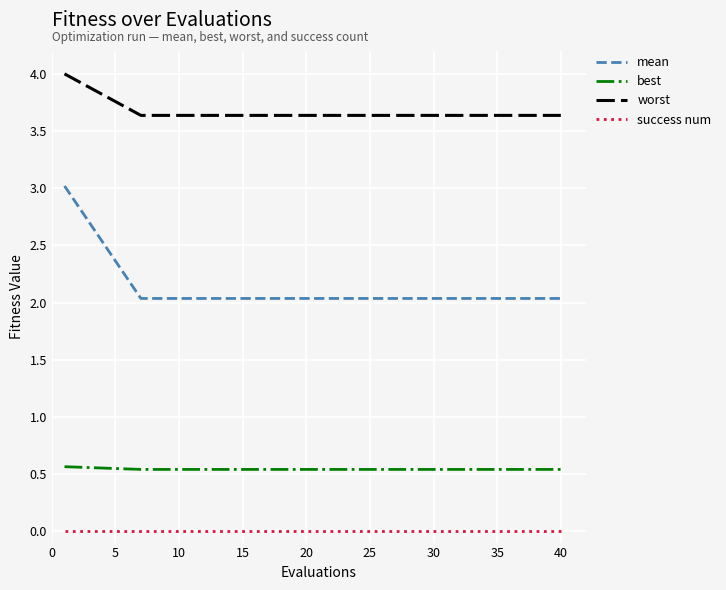

Count the number of data series in this chart.

4